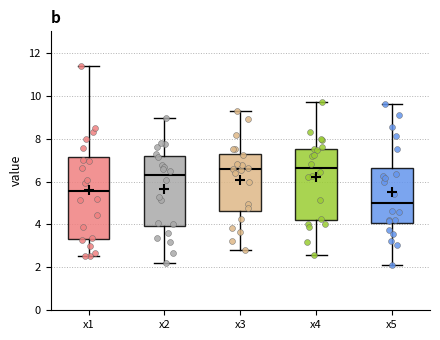

Reading left to right, transcribe this box plot: for each box, give where its median line is, the range the box spans, and where its two whiskers end, as read against the y-axis. The values are not printed on the chart, so give them approximately, as read against the axis.

x1: median 5.6, box 3.4 to 7.2, whiskers 2.6 to 11.4
x2: median 6.2, box 4.0 to 7.2, whiskers 2.2 to 9.0
x3: median 6.6, box 4.6 to 7.2, whiskers 2.8 to 9.2
x4: median 6.6, box 4.2 to 7.6, whiskers 2.6 to 9.8
x5: median 5.0, box 4.0 to 6.6, whiskers 2.2 to 9.6